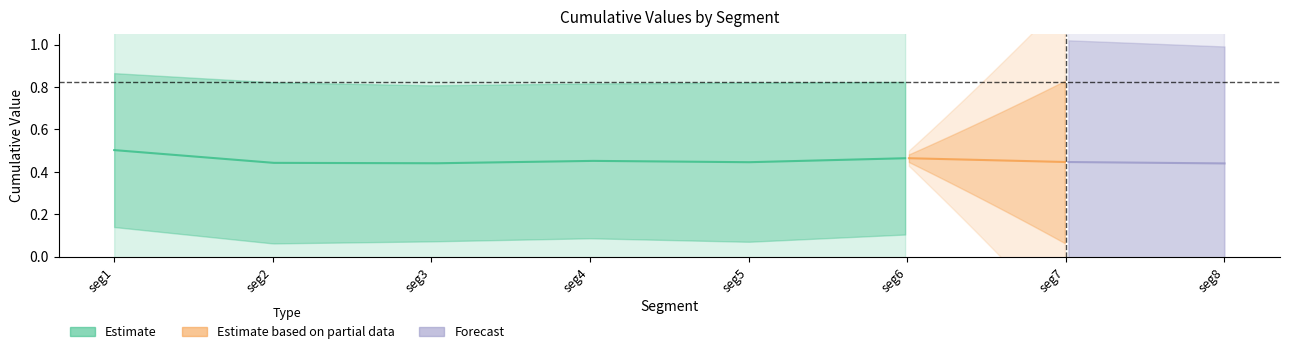

In First_Noticeable_Increase_Cumulative_Value, how many points are lower than both neighbors (excluding endpoints)?

3